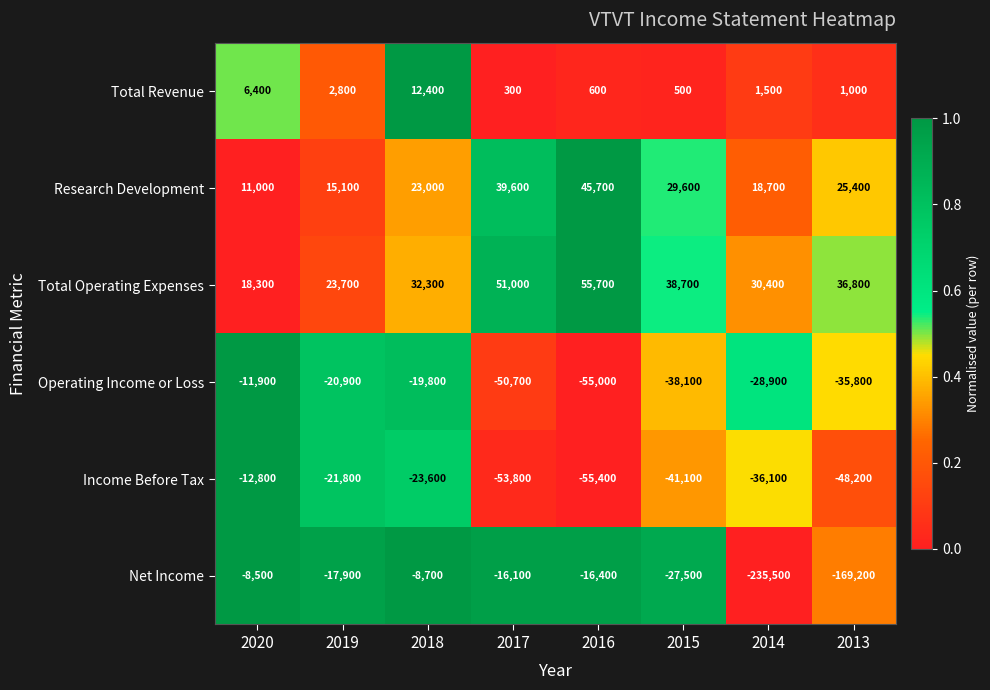

Which series has the largest total across all categories?

Total Operating Expenses